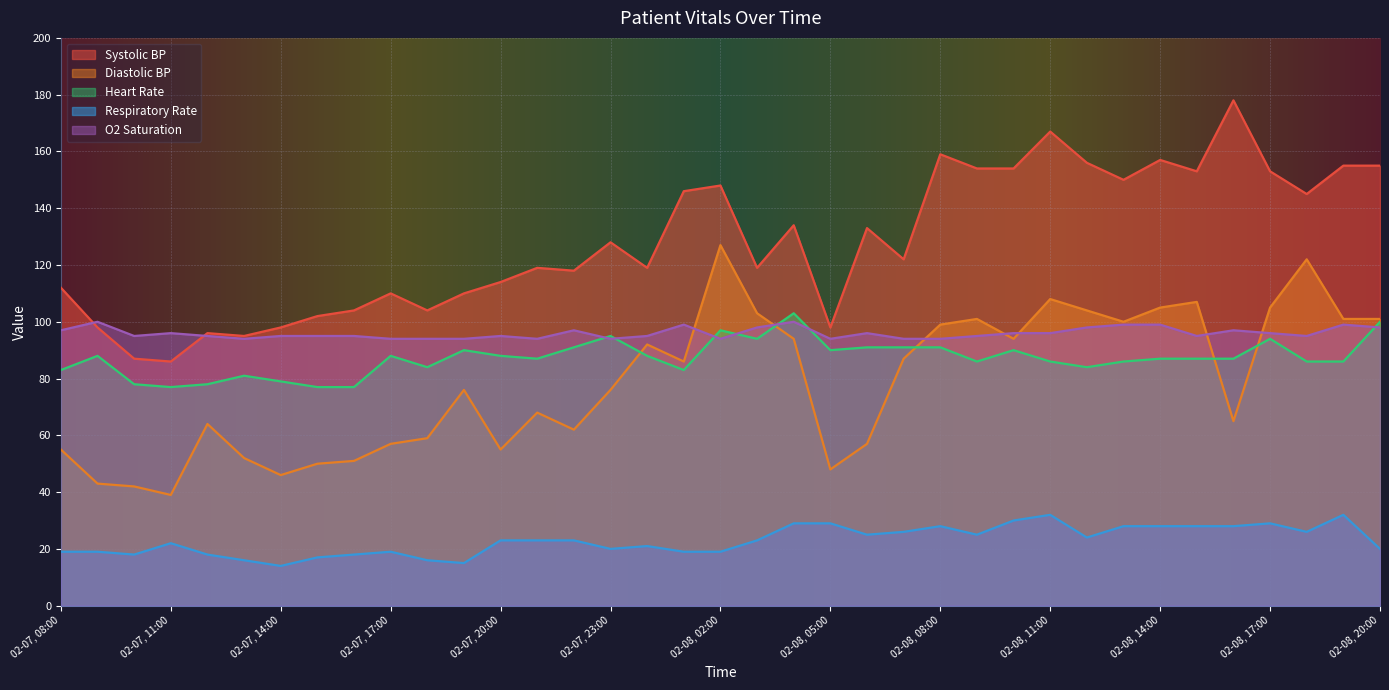

What position from the right is 02-07, 11:00?

34